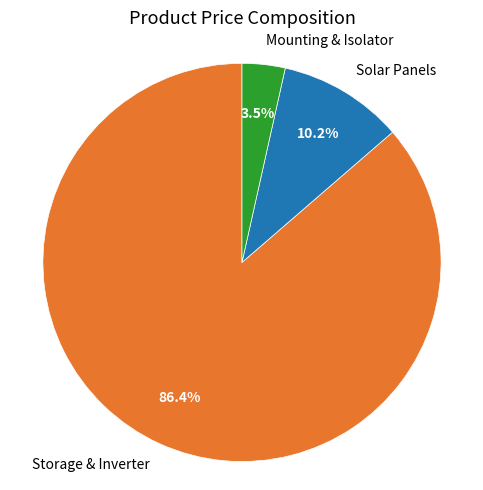

Rank the categories by value from highest to lowest.

Storage & Inverter, Solar Panels, Mounting & Isolator